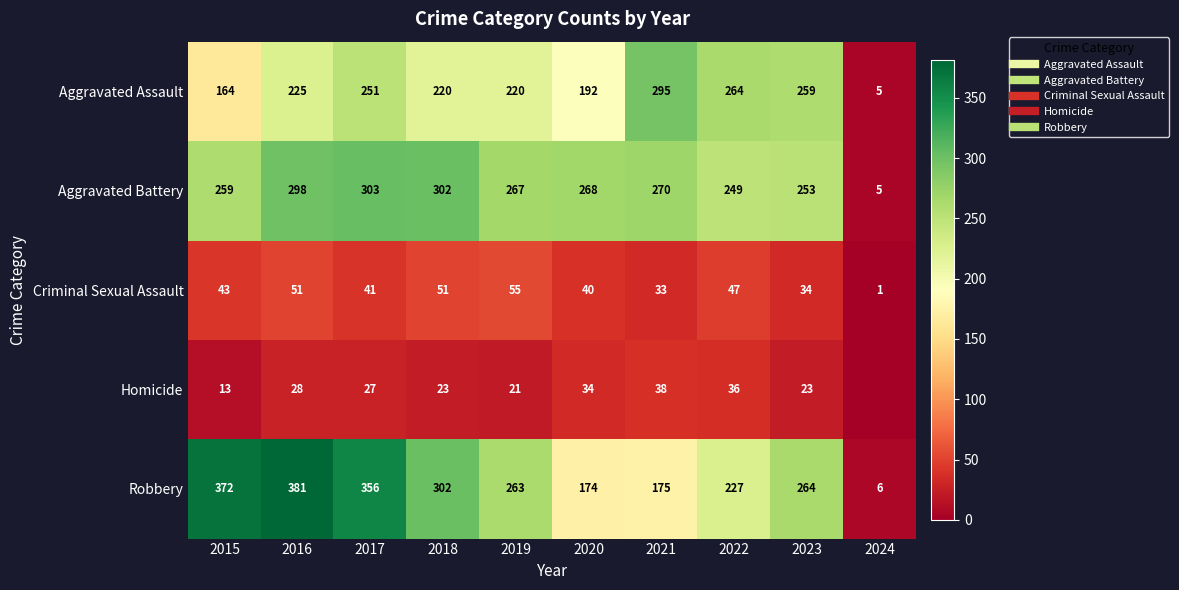

What is the total value across all series at 2024?

17